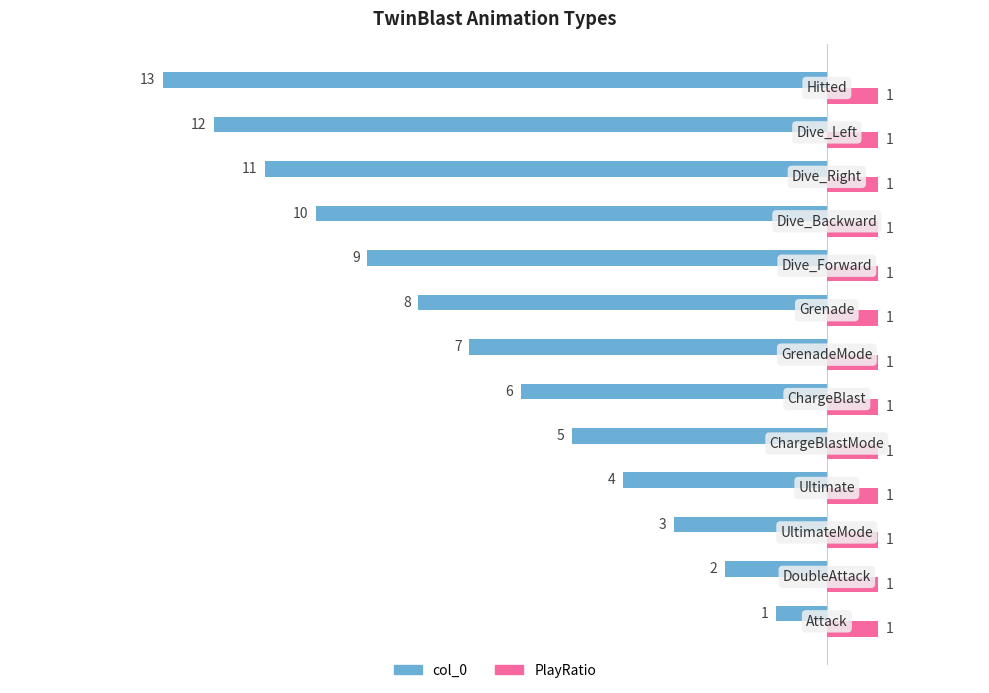

What is the difference between the maximum and minimum values in the col_0 series?

12